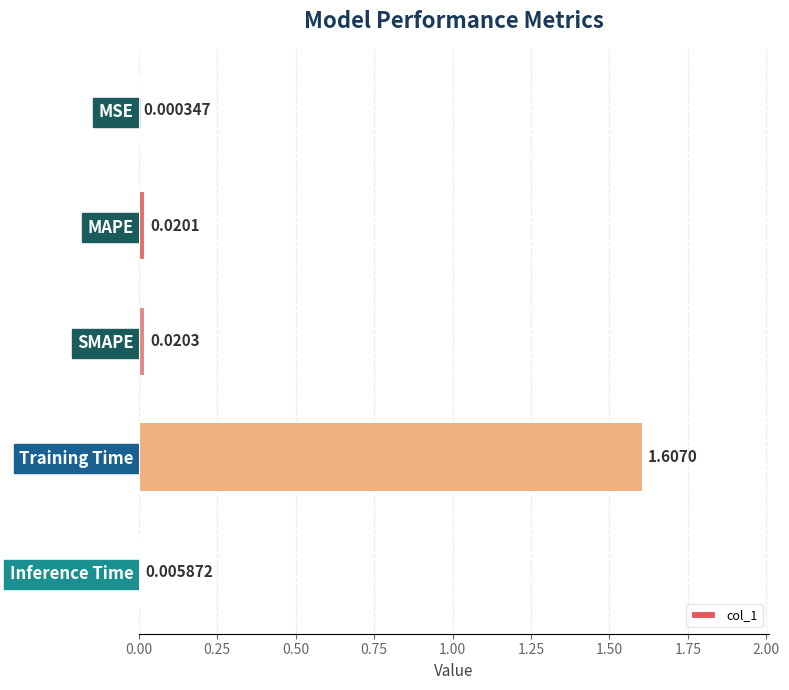

At which category does the chart reach its peak across all series?

Training Time